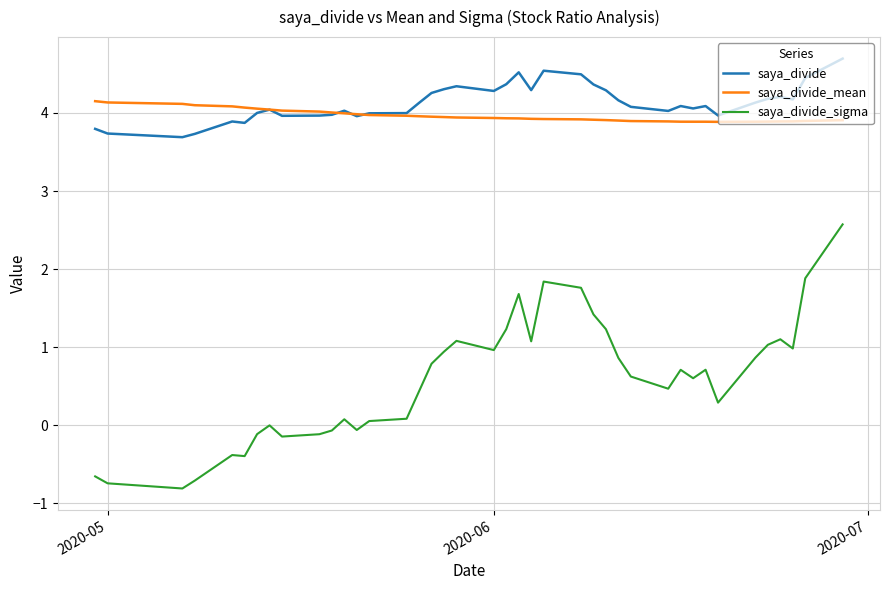

What is the lowest value of the saya_divide series?

3.7